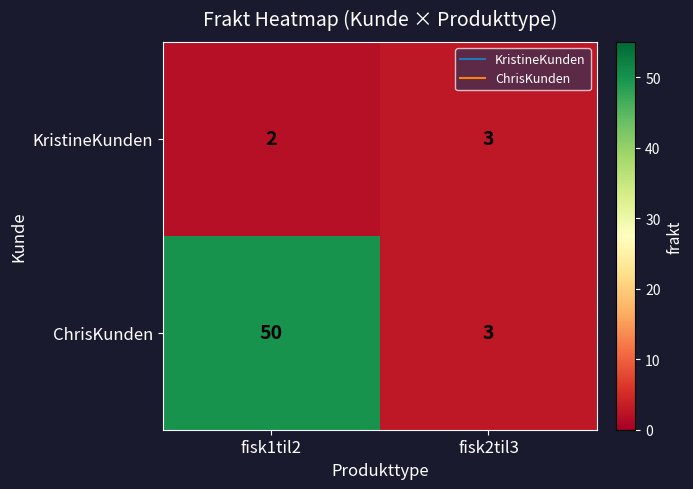

Which series has the largest total across all categories?

ChrisKunden